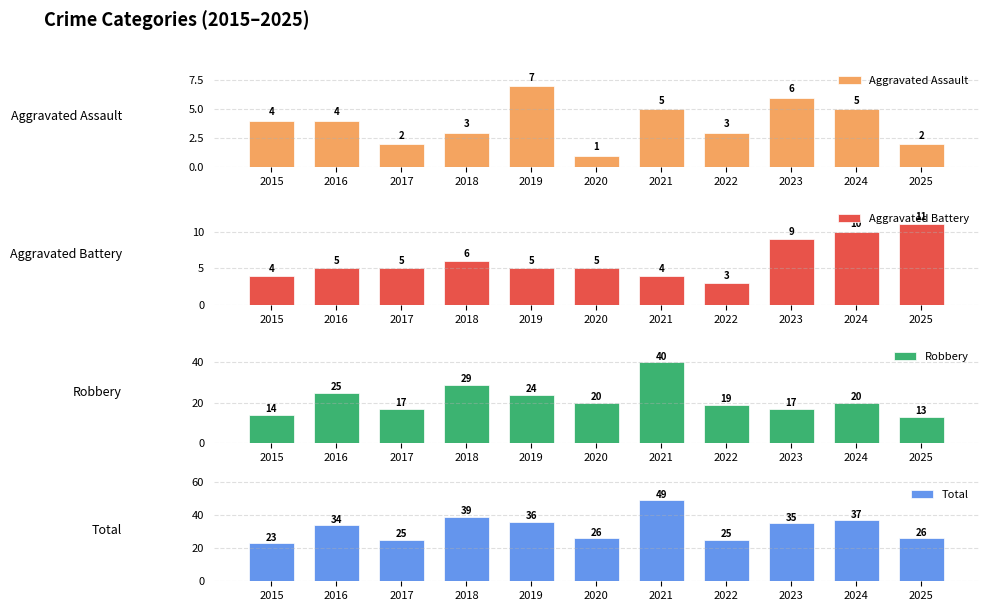

Is the value of Aggravated Assault at 2015 greater than the value of Total at 2015?

No